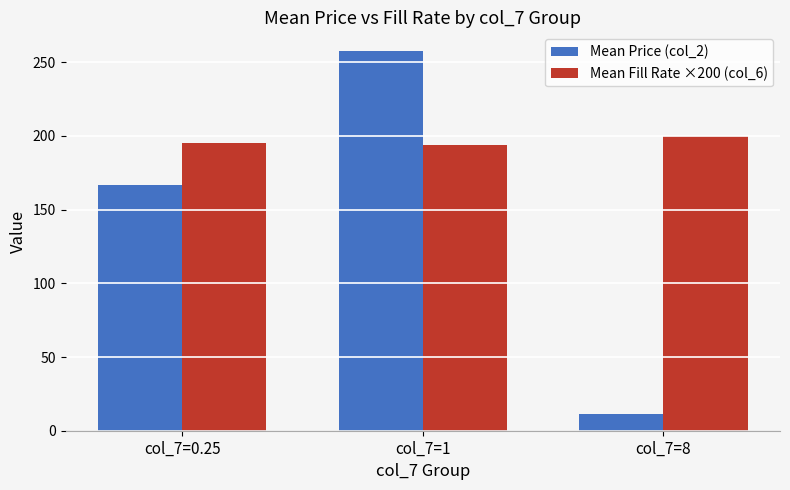

What is the difference between the maximum and second lowest values in the Mean Fill Rate ×200 (col_6) series?

4.9